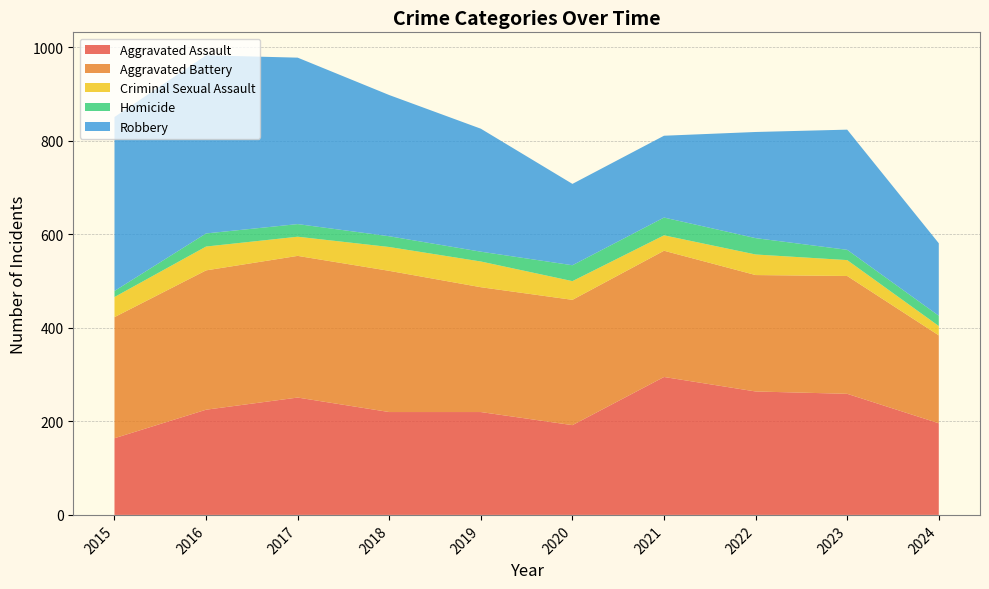

Reading left to right, extract all data points from this chart.

Aggravated Assault: 164	225	251	220	220	192	295	264	259	196
Aggravated Battery: 259	298	303	302	267	268	270	249	252	188
Criminal Sexual Assault: 43	51	41	51	55	40	33	44	34	20
Homicide: 13	28	27	23	21	34	38	35	22	22
Robbery: 372	381	356	302	263	174	175	227	257	155